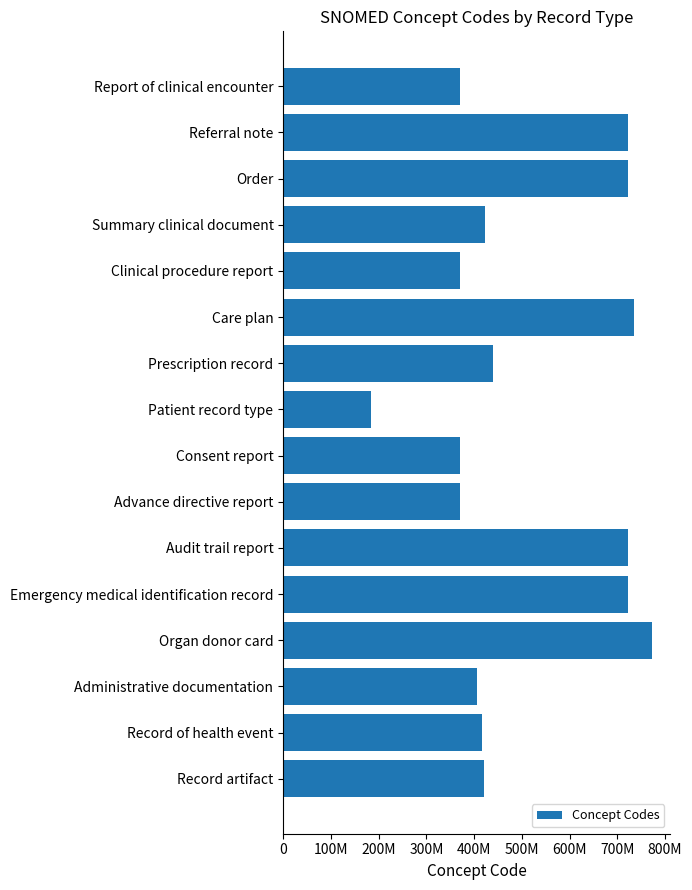

What is the minimum value shown in the chart?

184216000